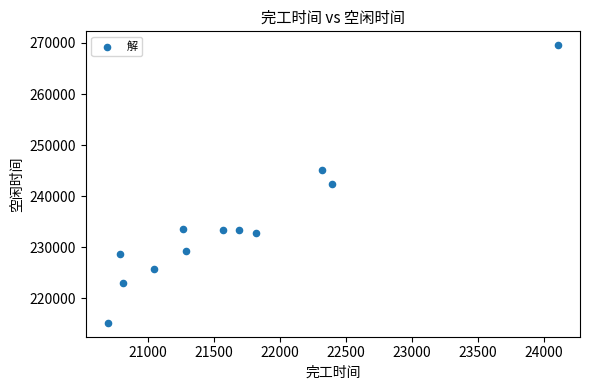

What is the average X value?

21648.3